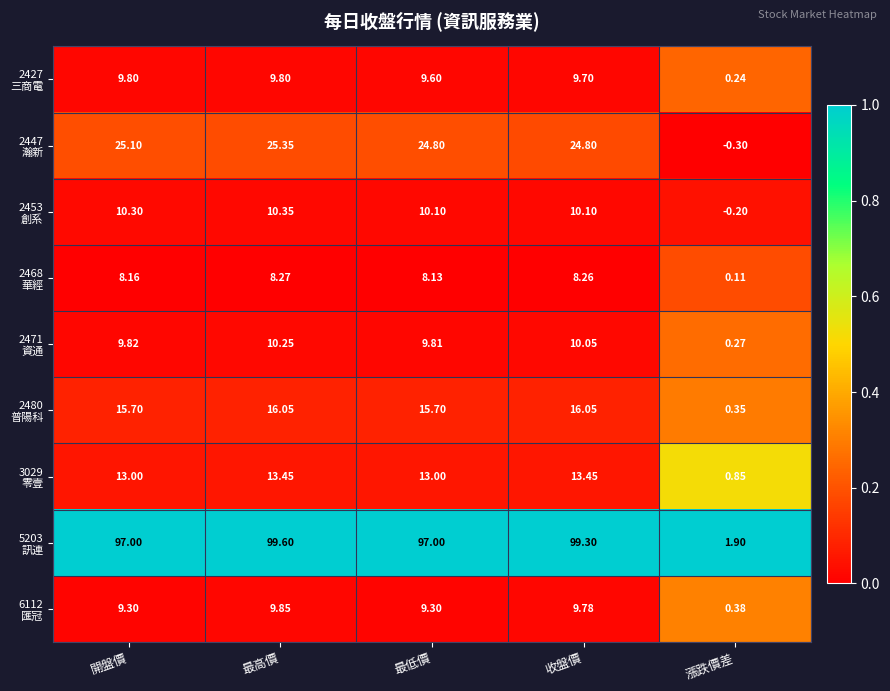

Which label corresponds to the largest value in the chart?

最高價